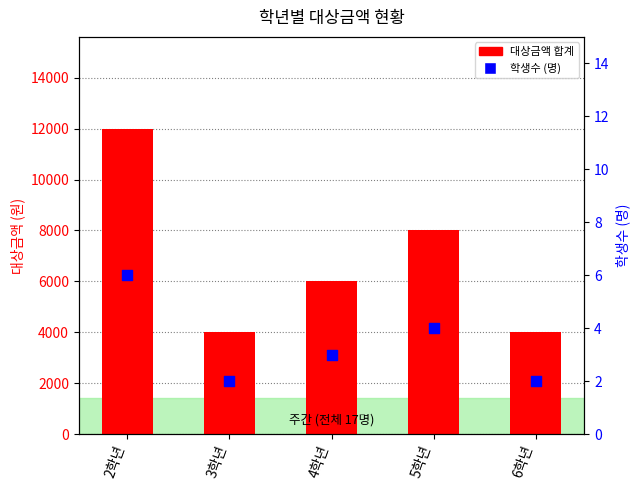

Which series has the largest Y range (max minus min)?

대상금액 합계